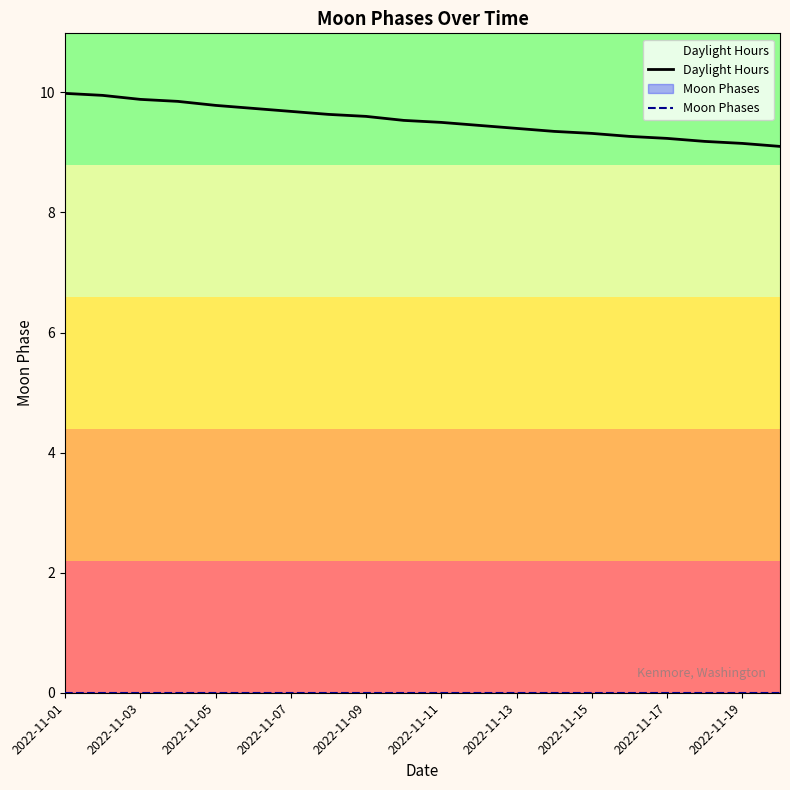

What is the highest value of the Daylight Hours series?

10.0